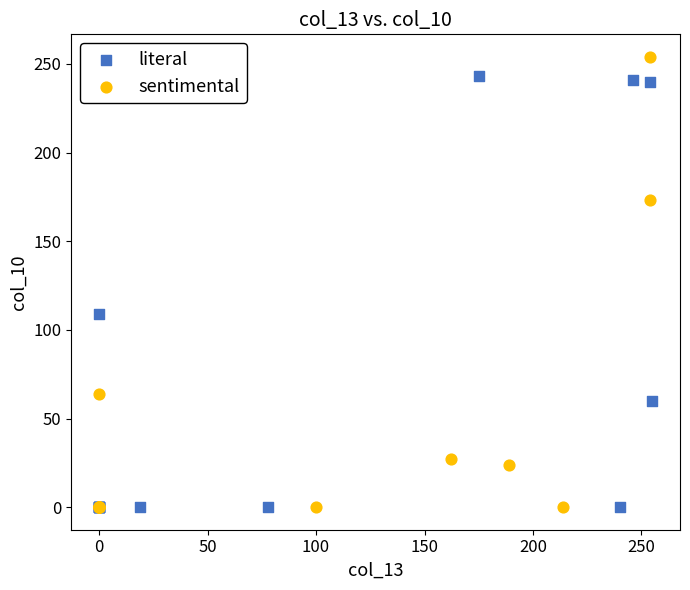

Which series has the largest Y range (max minus min)?

sentimental